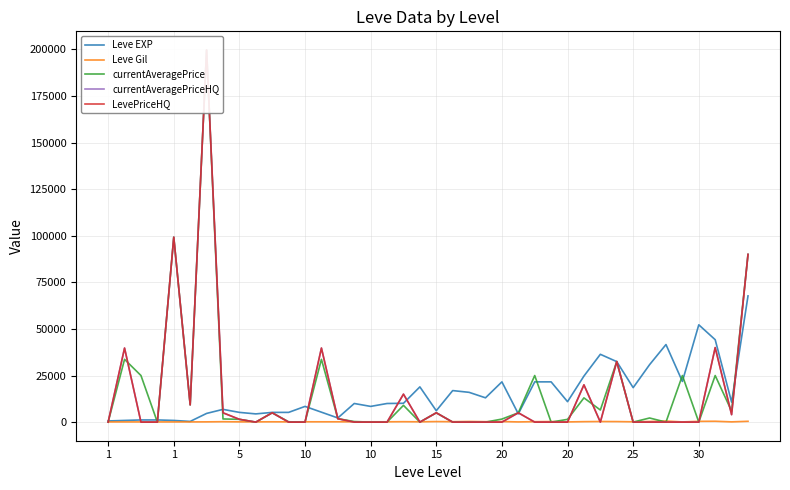

What is the difference between the maximum and minimum values in the LevePriceHQ series?

199722